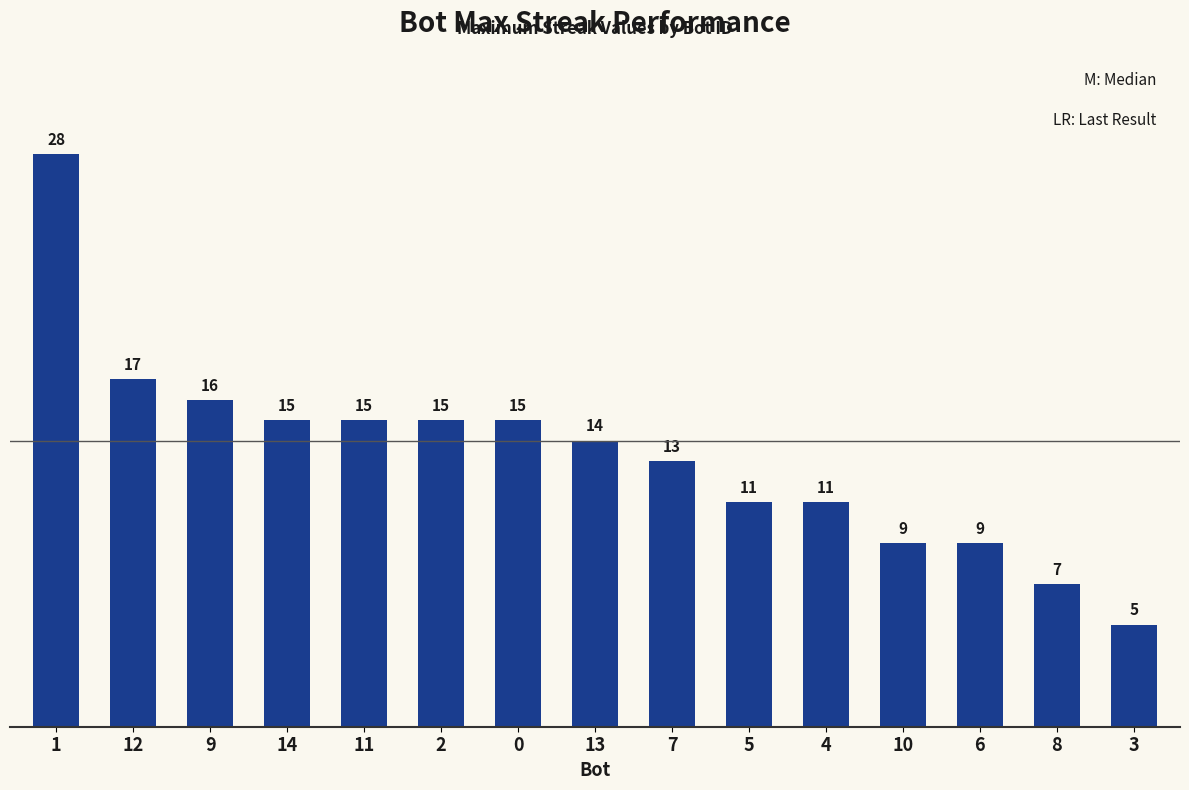

At which category does the chart reach its minimum across all series?

3